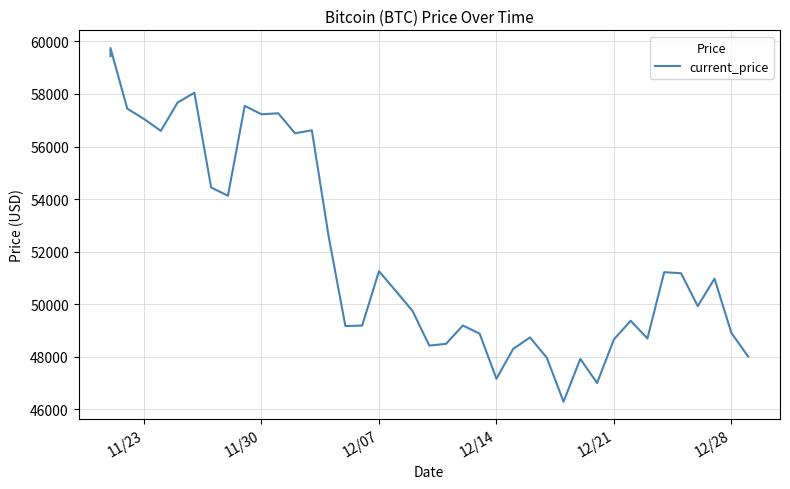

Does the chart have visible grid lines?

Yes